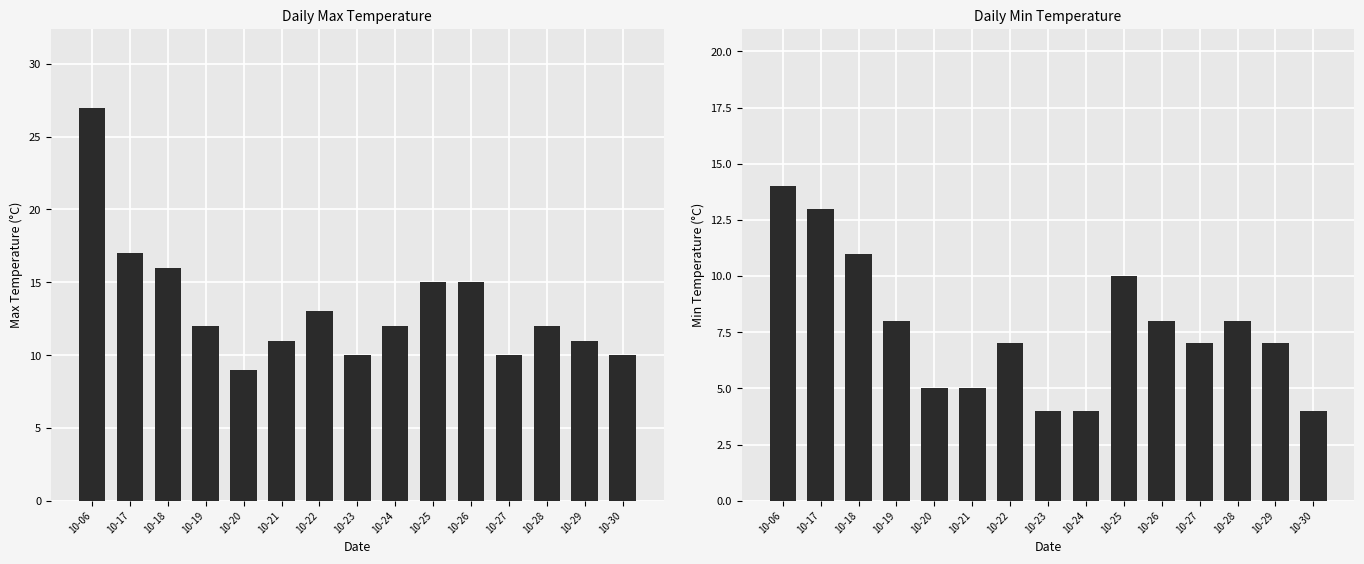

Rank the series at 10-29 from highest to lowest value.

temp_max, temp_min